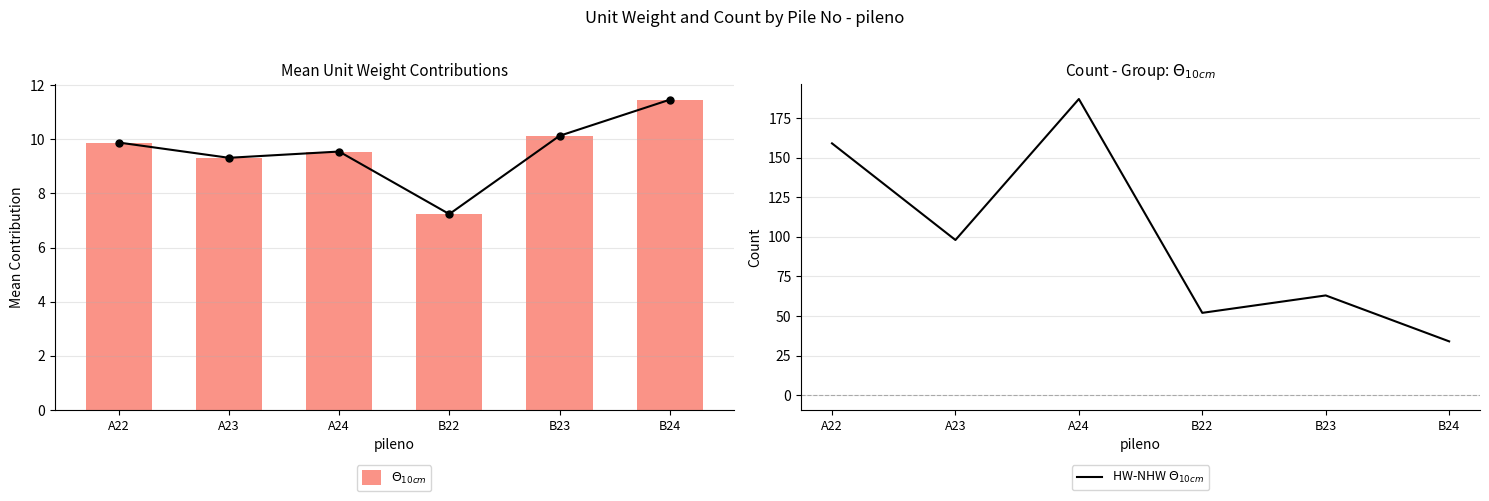

What position from the right is B22?

3